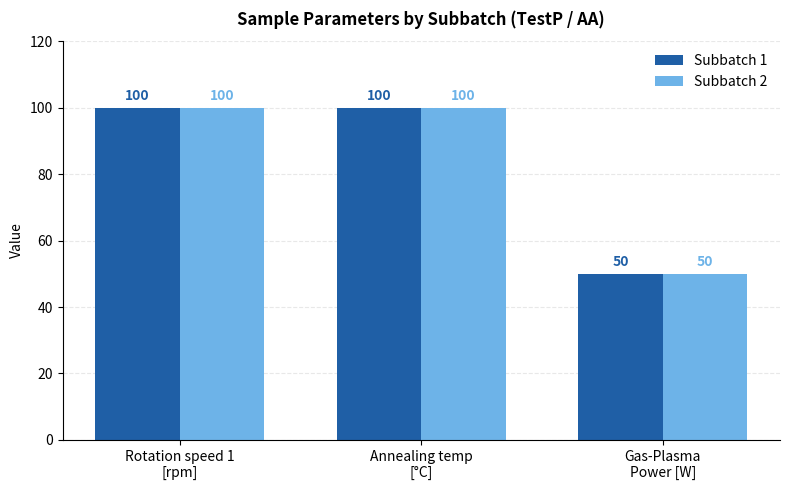

What is the label of the 3rd bar from the right?

Rotation speed 1
[rpm]